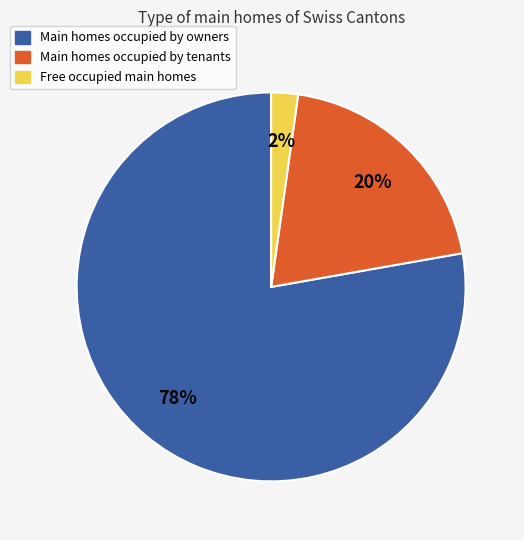

To the nearest percent, what is the difference between the largest and smallest slice percentages?

76%